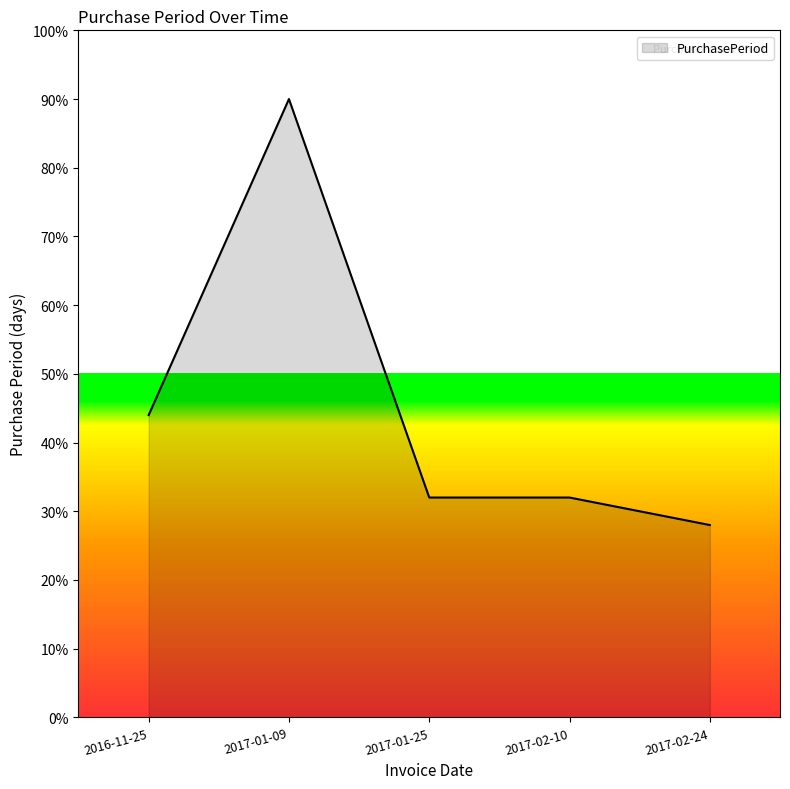

What is the approximate value at 2017-01-25?

32.0